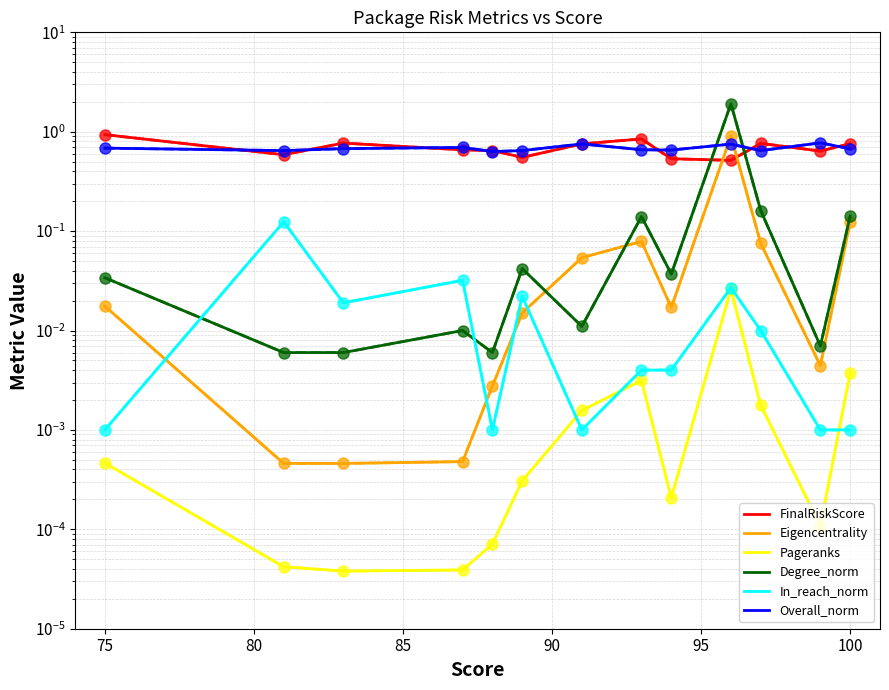

Which category has the highest value in the Degree_norm series?

96